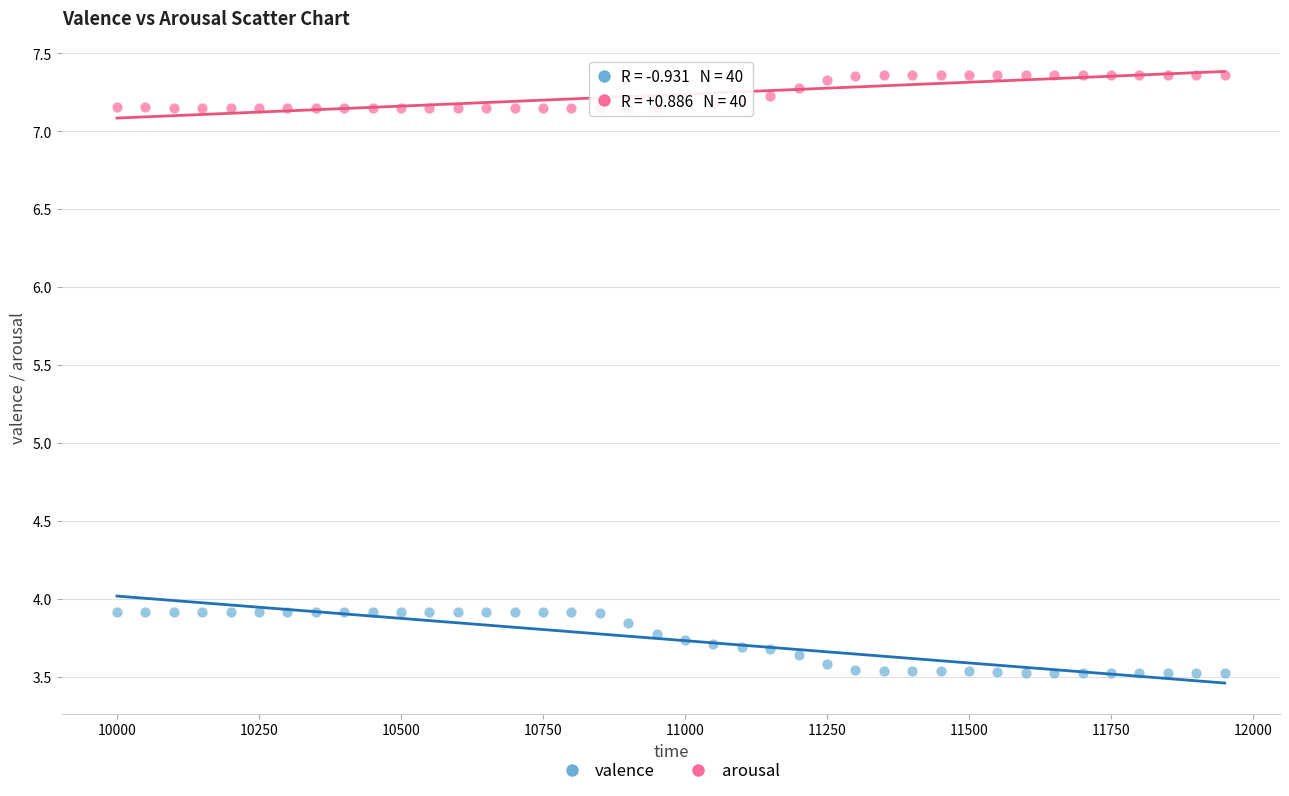

What are all the series names shown in the legend?

valence, arousal